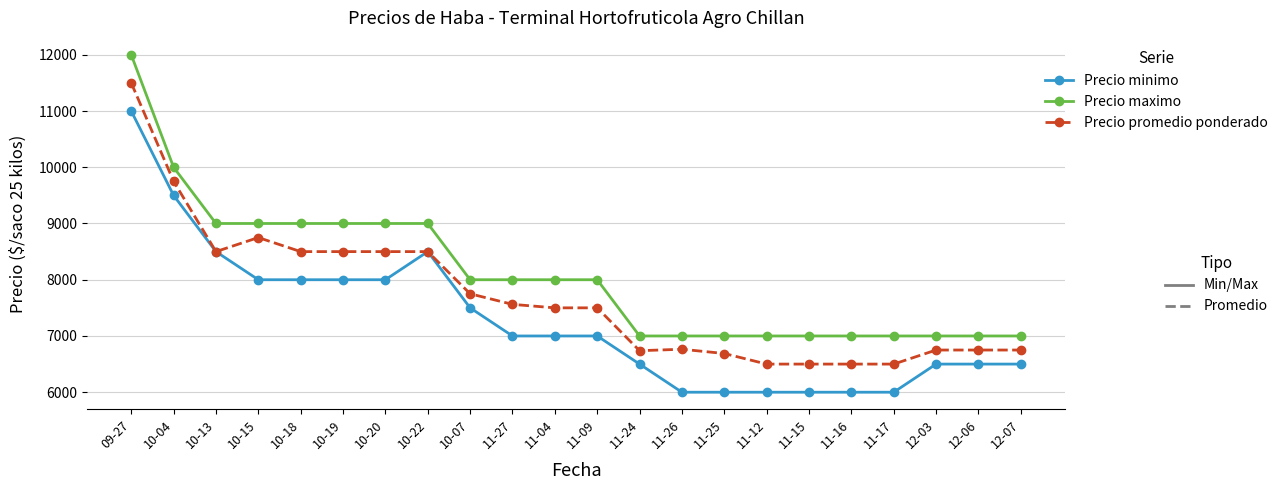

What is the difference between the highest and lowest values at 10-13?

500